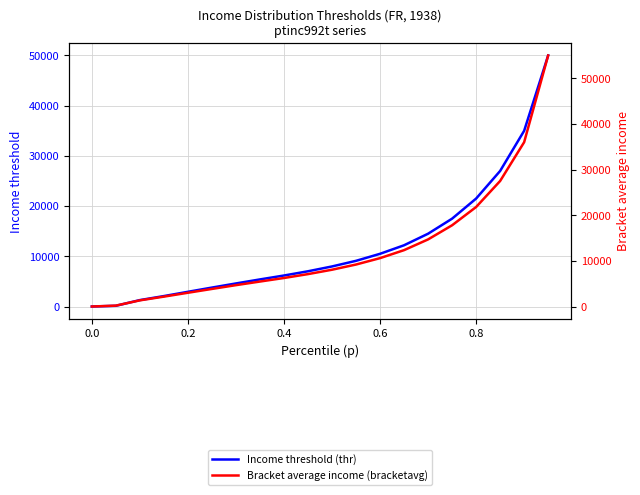

True or false: Bracket average income (bracketavg) has a value of 3301.5 at 14.

False